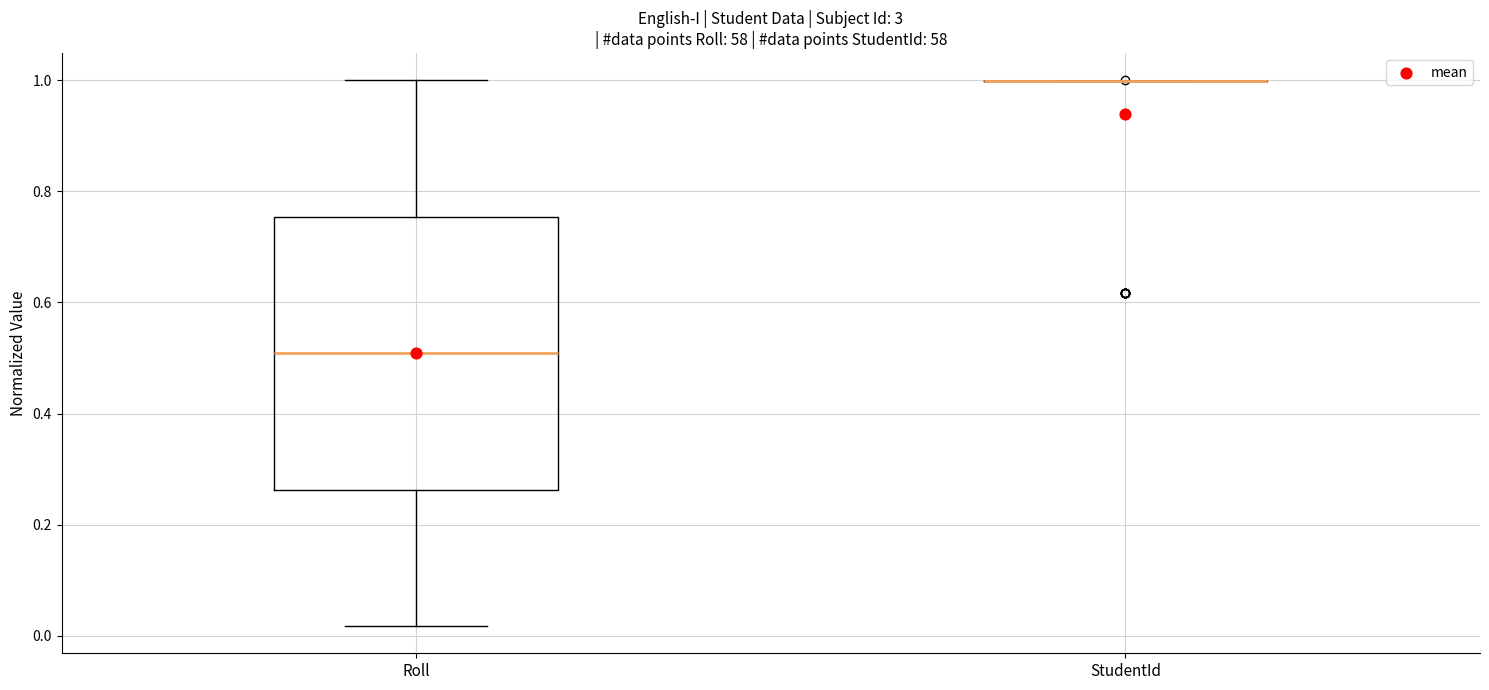

Comparing the boxes themselves (not the whiskers), which one is the tallest?

Roll